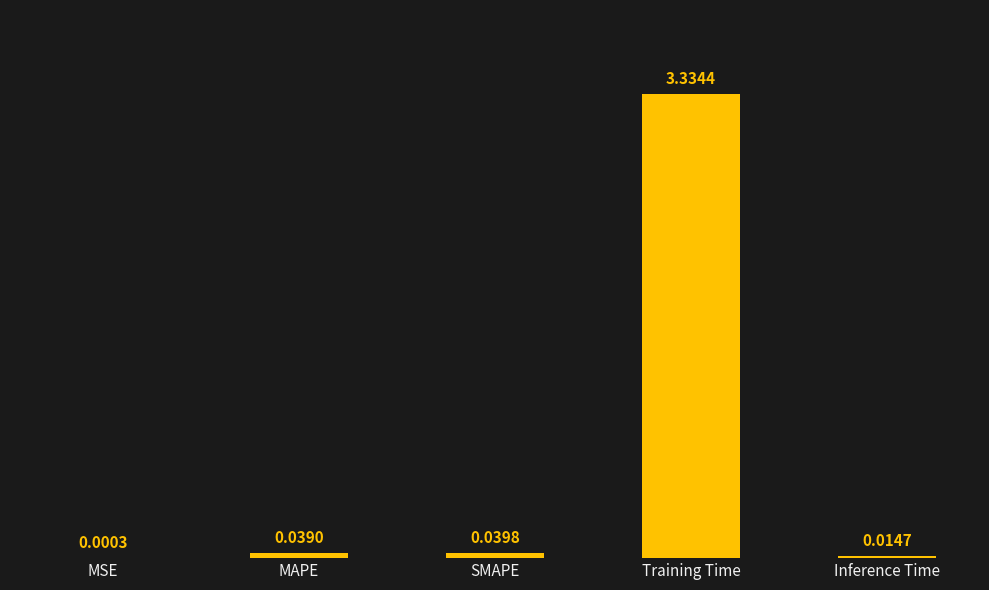

Which category has the highest value across all series?

Training Time